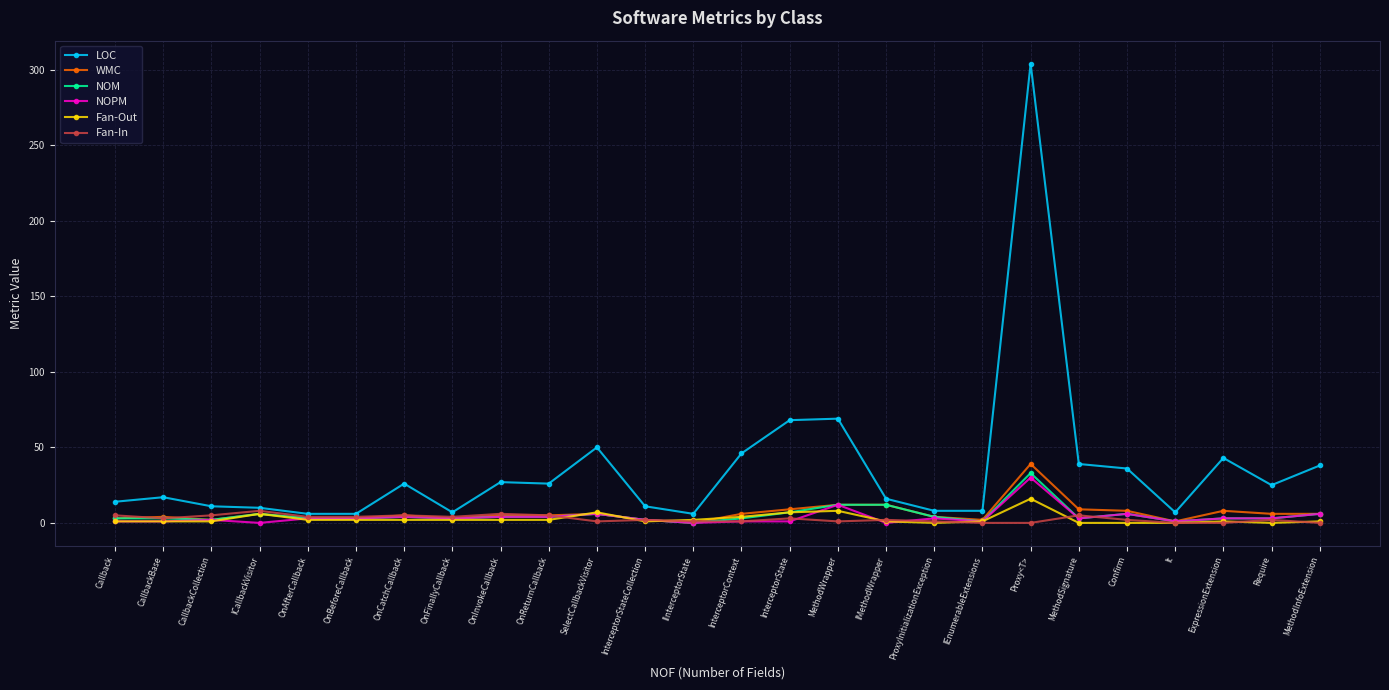

True or false: WMC has a value of 8 at Confirm.

True